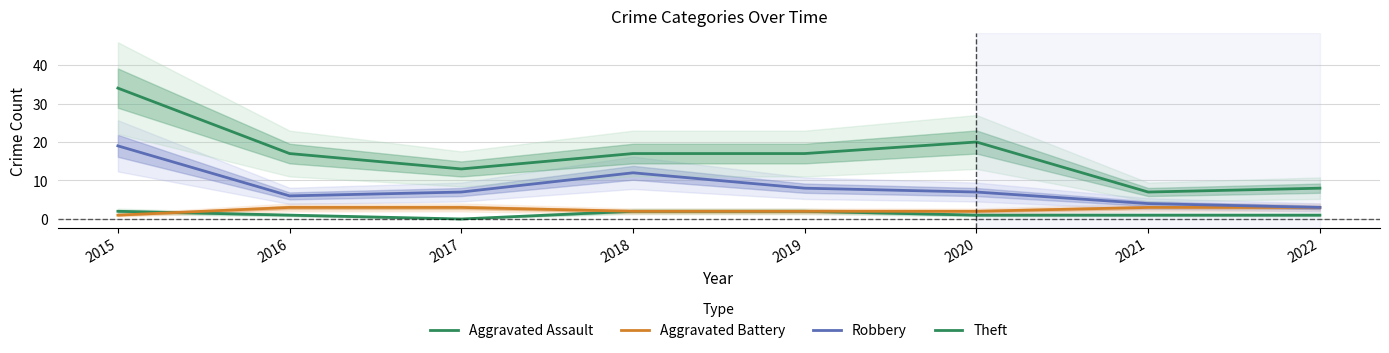

What is the sum of the Aggravated Battery values at 2022 and 2017?

6